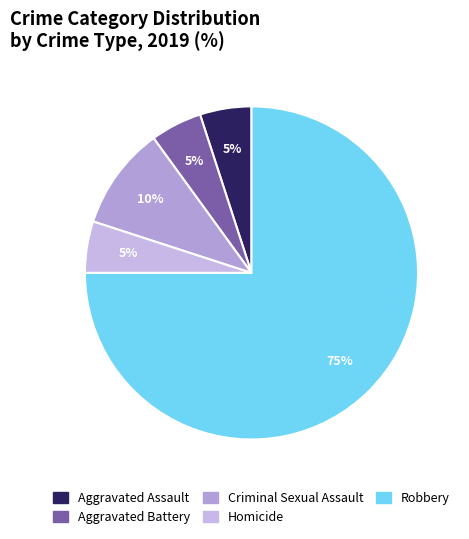

Is the sum of Homicide and Aggravated Battery greater than half?

No